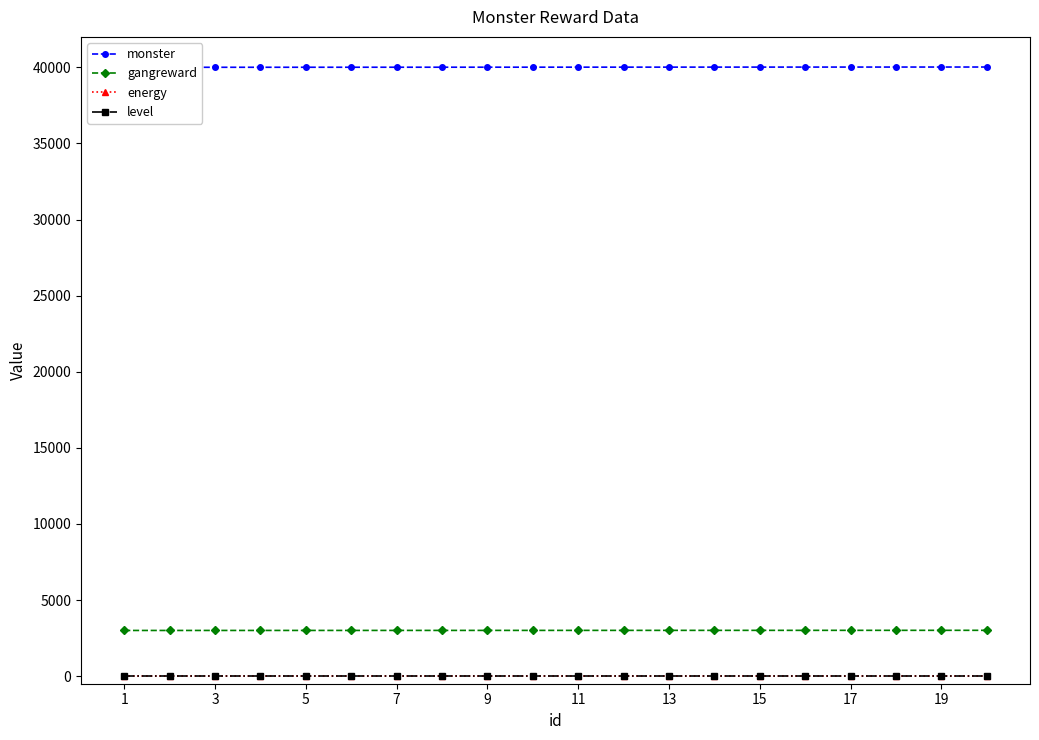

True or false: energy and gangreward cross at least once.

False